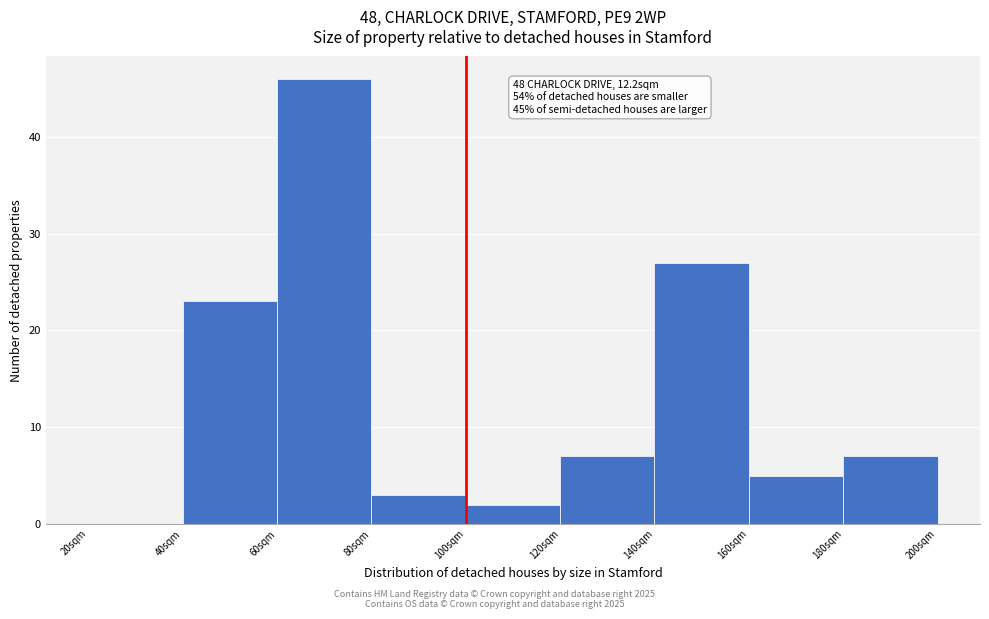

Reading left to right, list all the values displayed in this chart.

20sqm=0	40sqm=23	60sqm=46	80sqm=3	100sqm=2	120sqm=7	140sqm=27	160sqm=5	180sqm=7